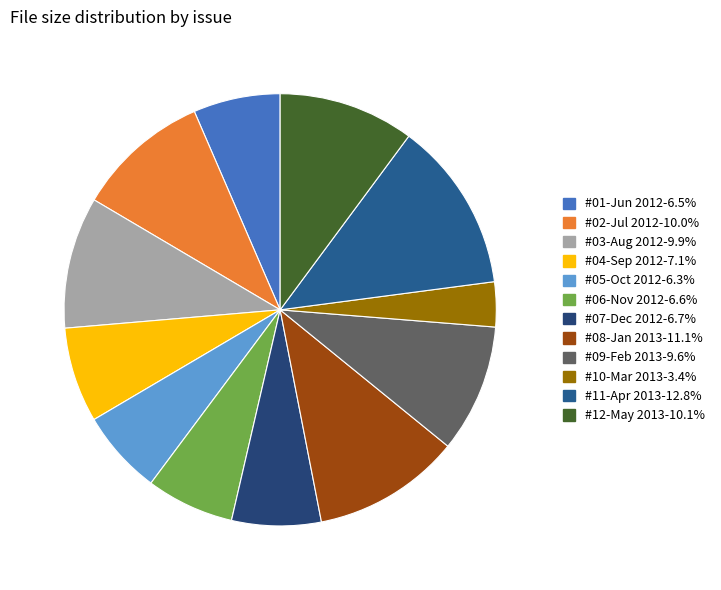

To the nearest percent, what is the difference between the largest and smallest slice percentages?

9%